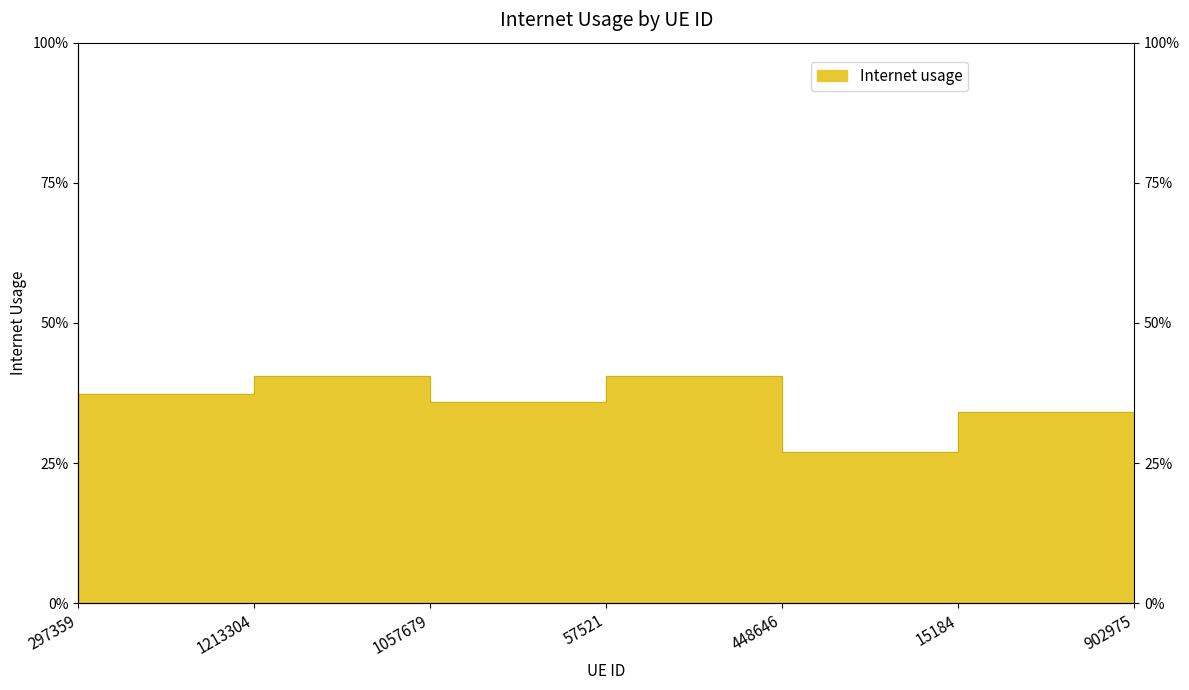

Which has a higher value, 15184 or 448646?

15184